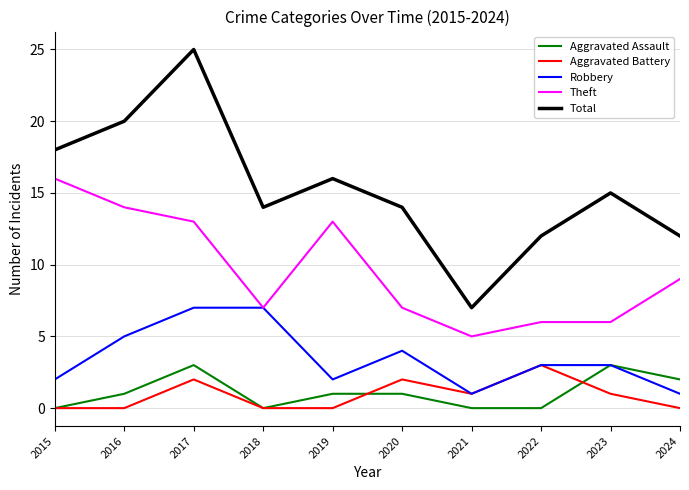

What is the greatest value displayed?

25